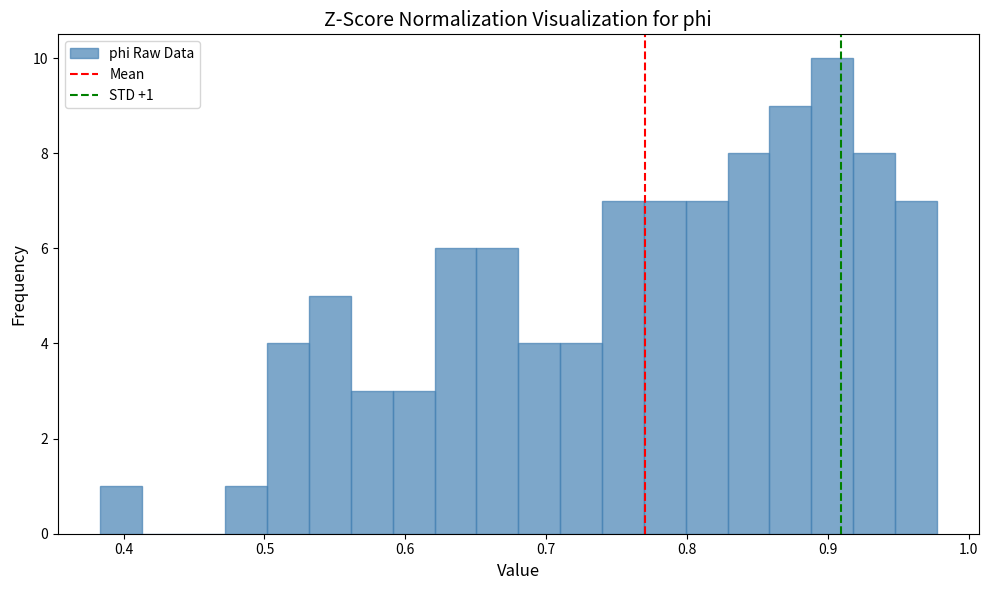

Read against the x-axis, roughly where is the centre of the tallest bar?

0.90